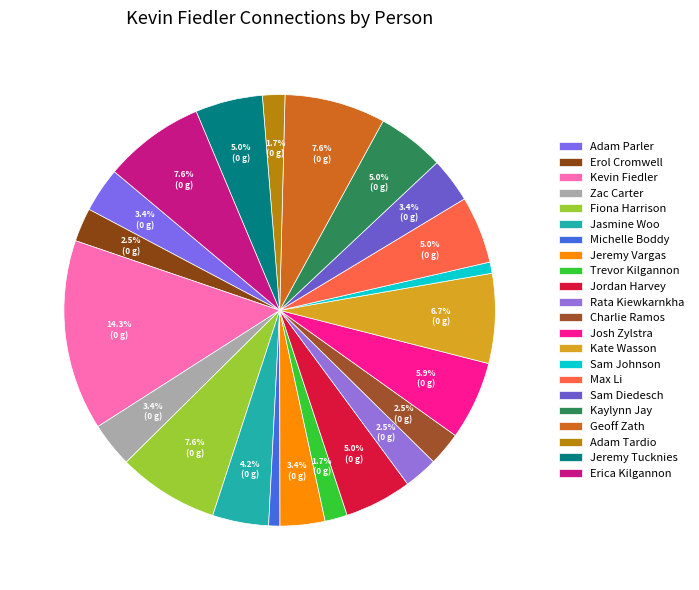

Is there a majority slice in this chart?

No